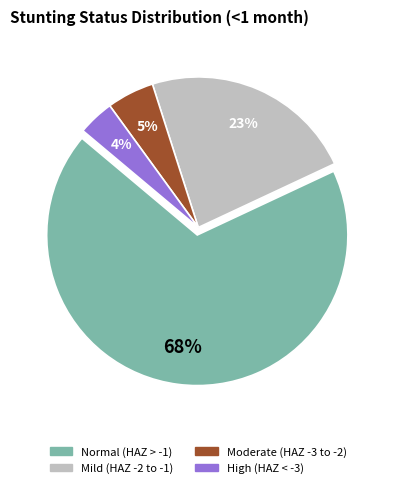

True or false: Mild (HAZ-score between -2 and -1) accounts for 36% of the total.

False